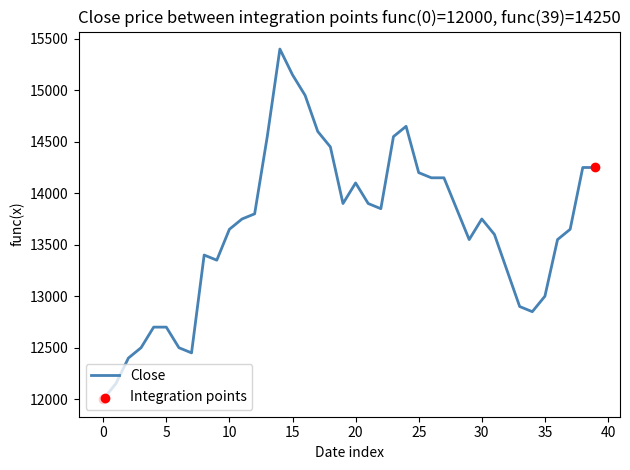

What is the maximum value shown in the chart?

15400